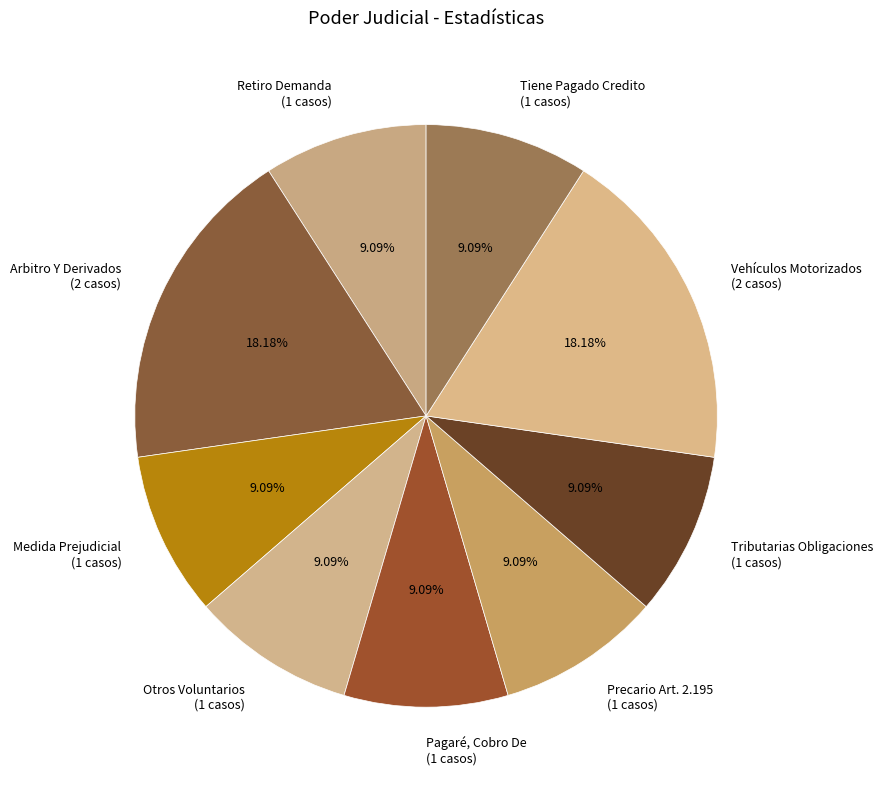

To the nearest percent, what percentage of the pie is Pagaré, Cobro De?

9%